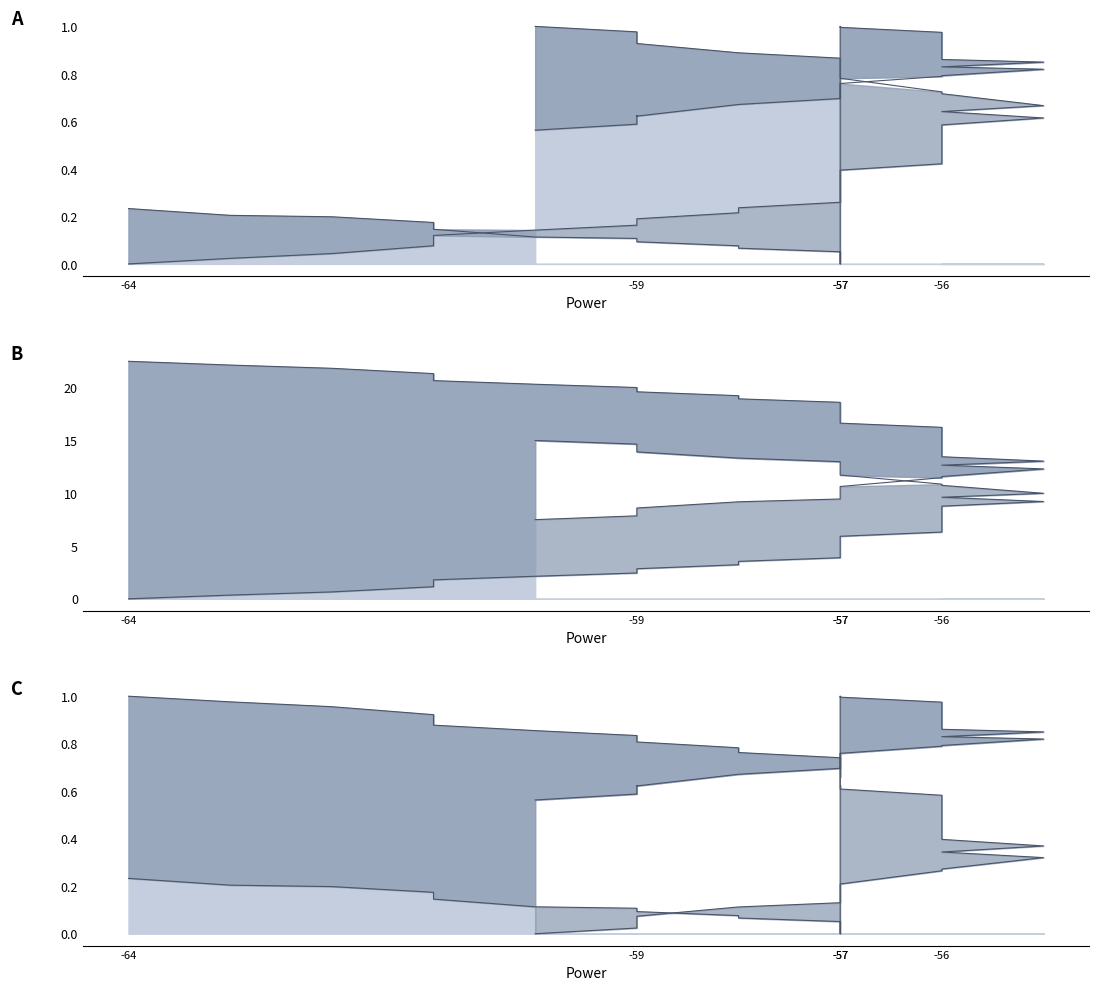

What is the maximum value for X_new?

1.0